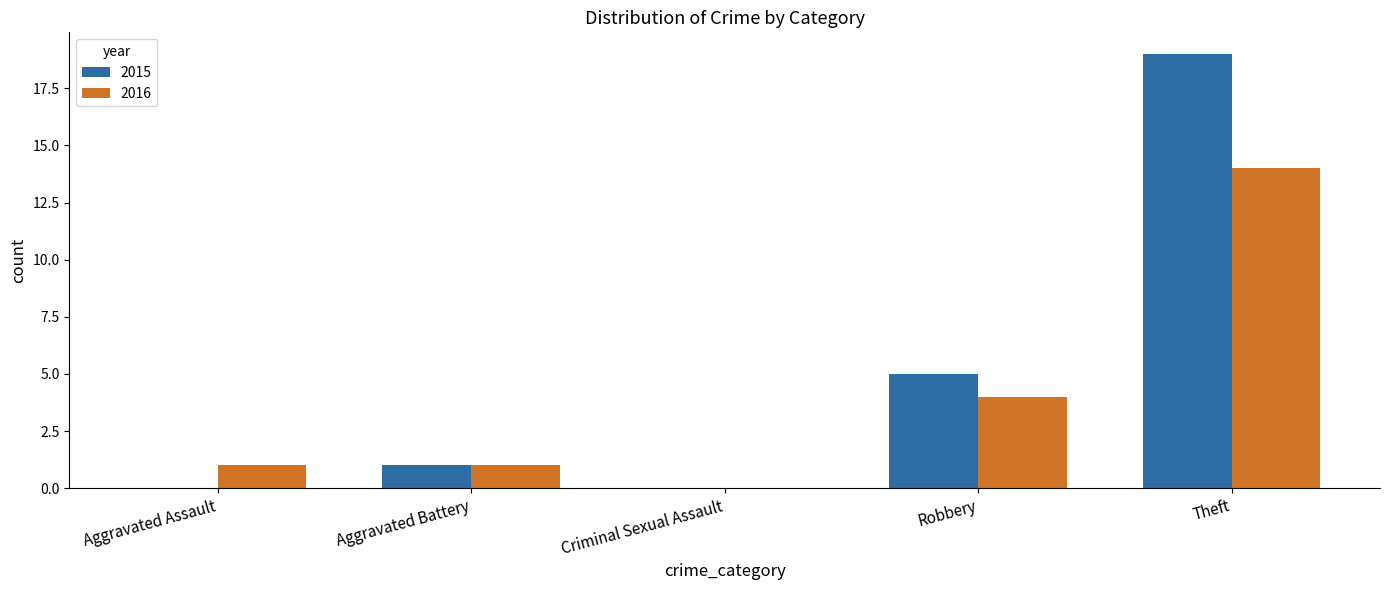

True or false: 2016 has a value of 20 at Theft.

False